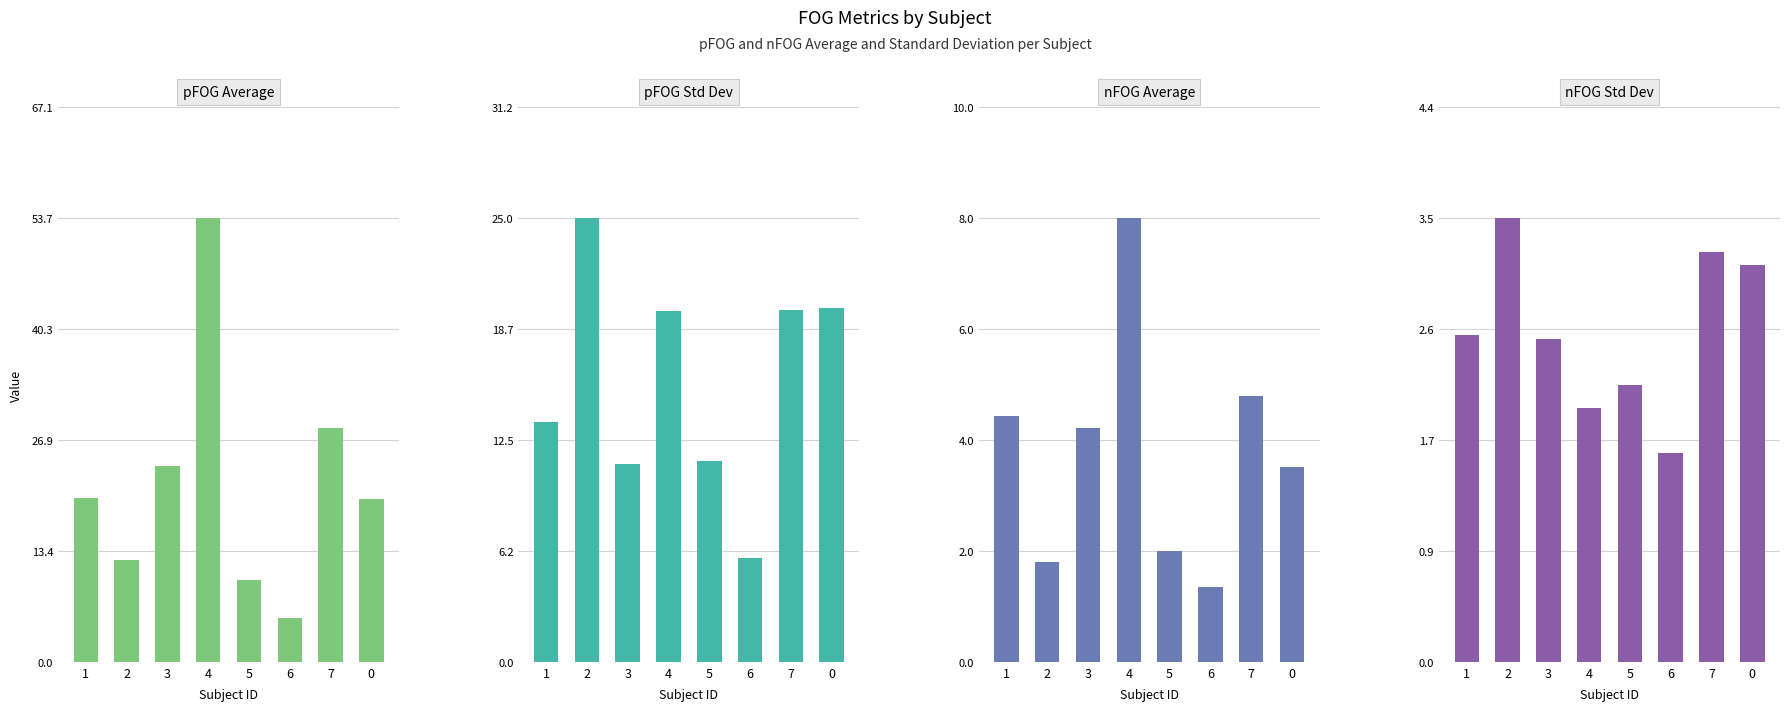

What is the greatest value displayed?

53.7